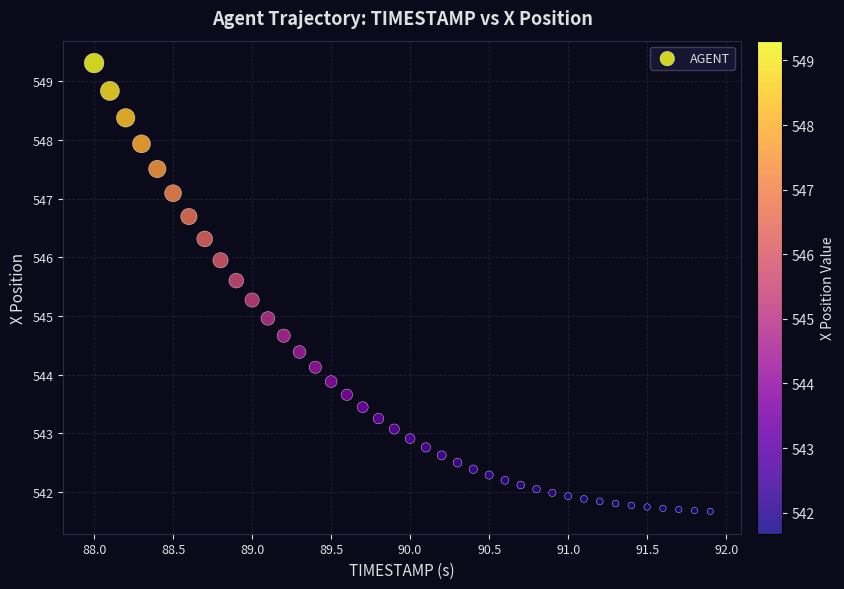

What is the range of X values (max minus min)?

3.9